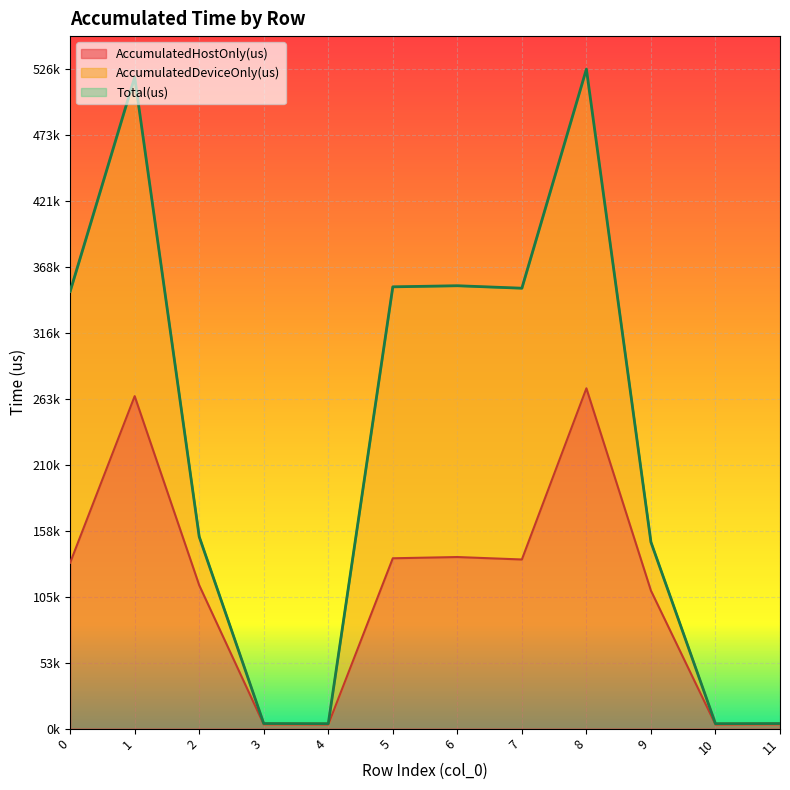

Between 4 and 11, which series saw the biggest shift?

AccumulatedHostOnly(us)